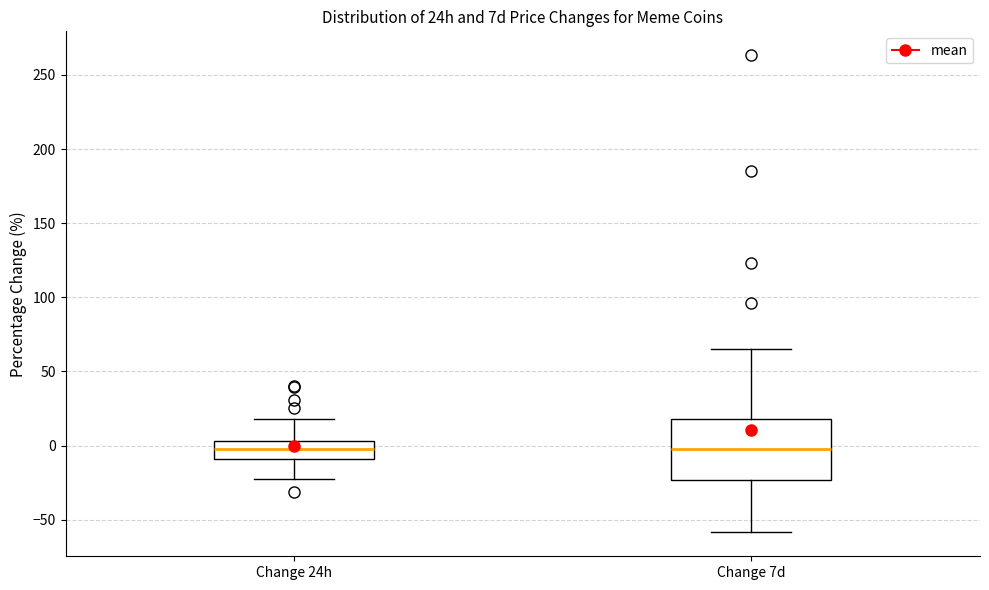

Where is the upper edge of the box for Change 24h on the y-axis? The values are not printed on the chart, so give them approximately, as read against the axis.

5